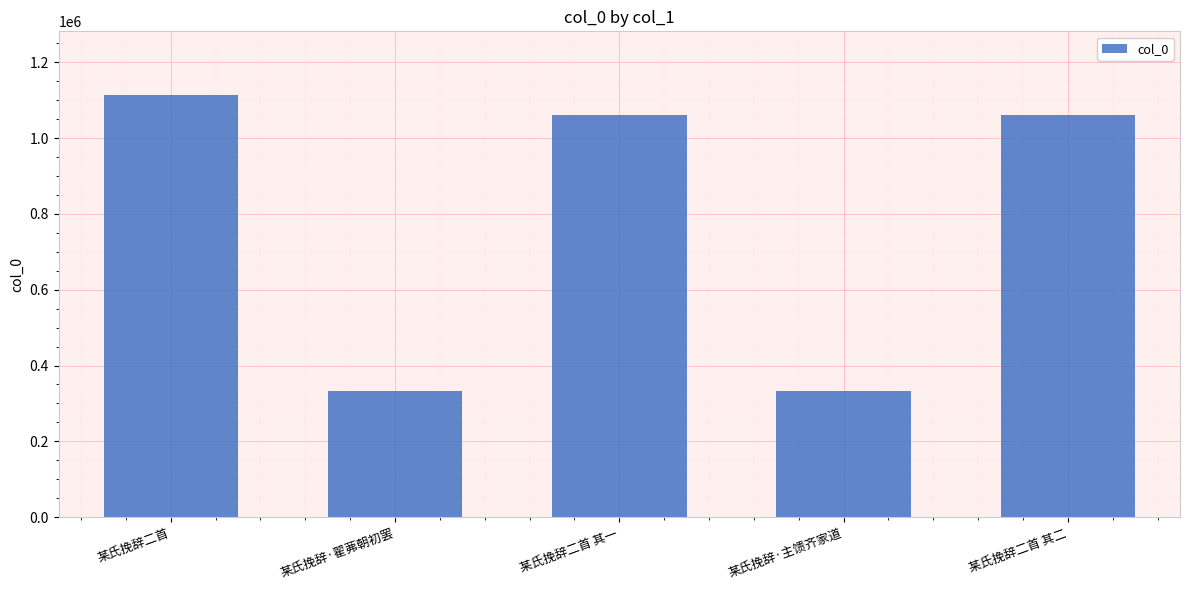

What is the average value?

781063